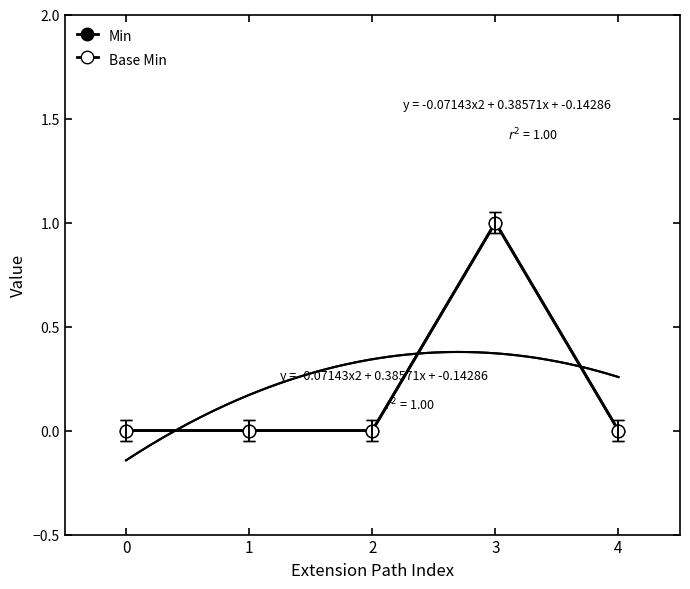

The value of Base Min at 0 is -1. True or false?

False